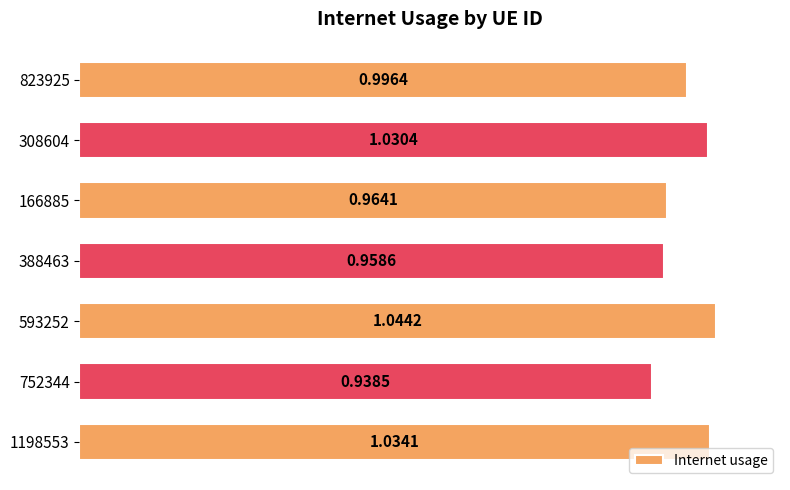

The value at 1198553 is 1.7. True or false?

False